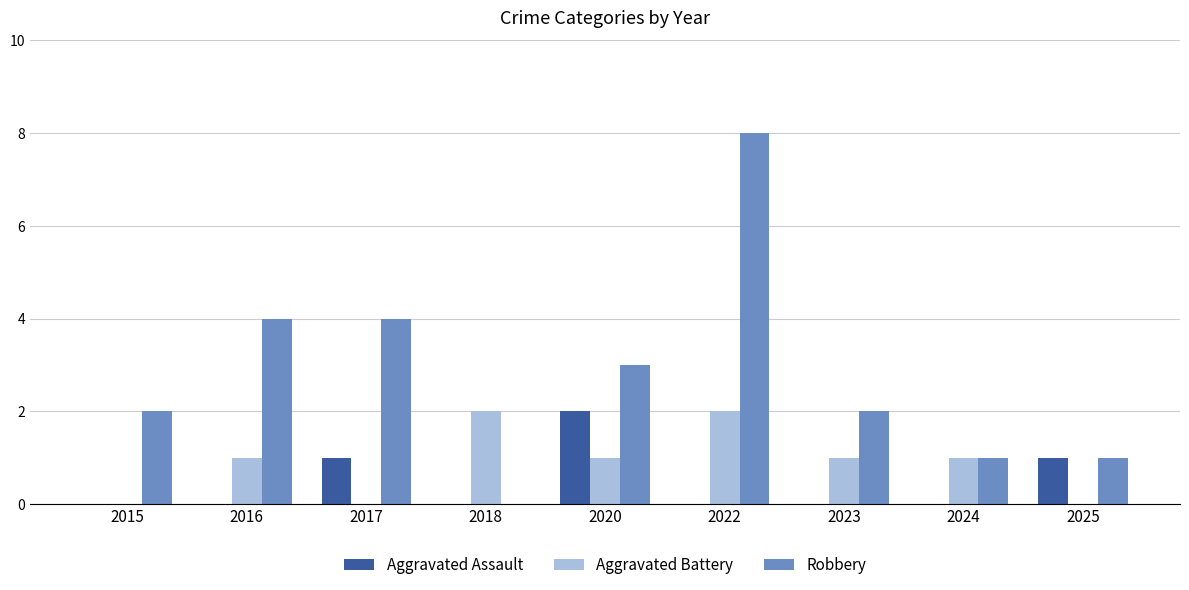

At which category is the sum across all series the highest?

2022